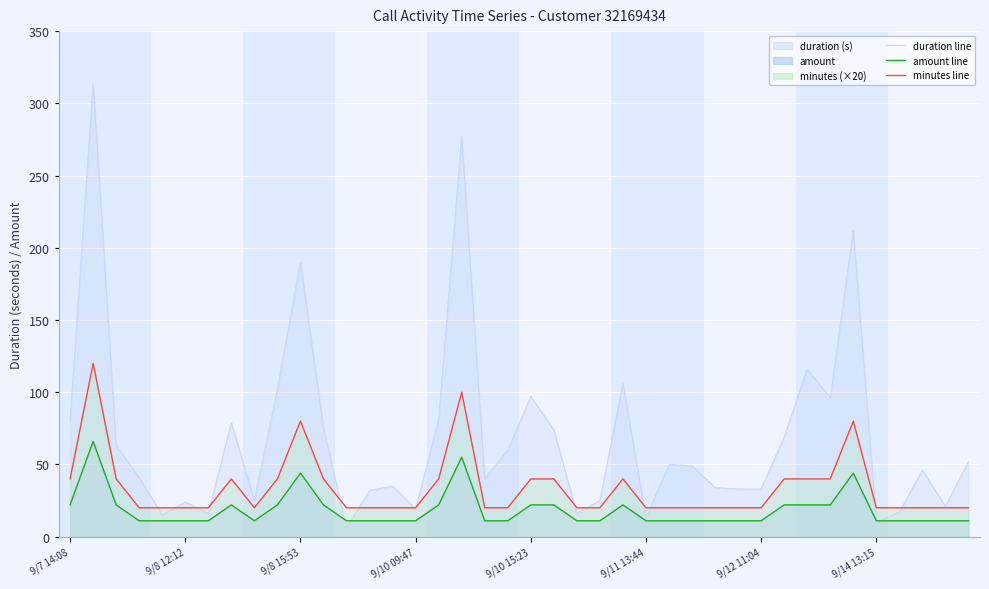

The value of minutes at 9/14 09:56 is 36. True or false?

False